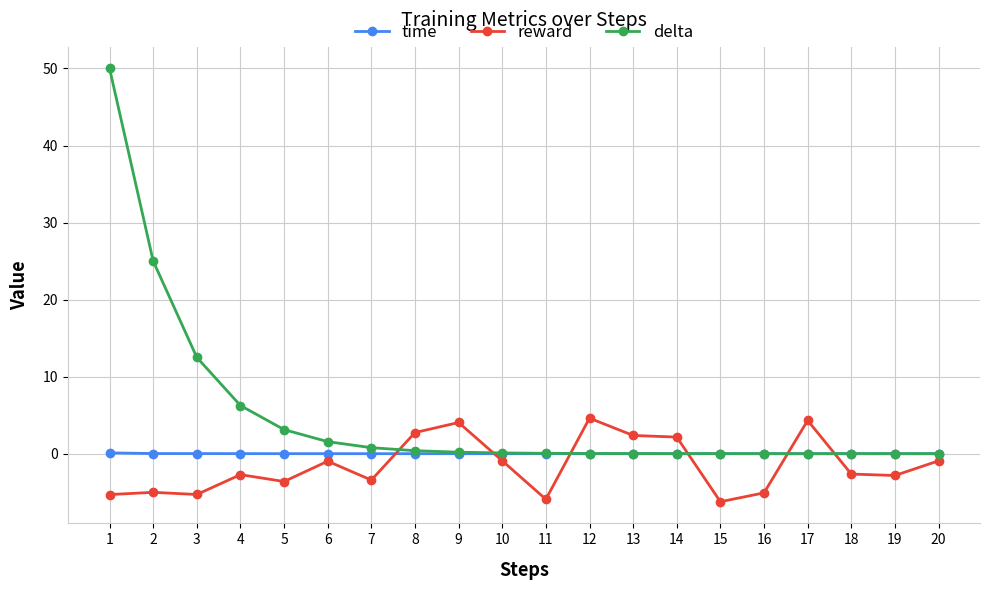

Which series ends up on top after the final intersection of reward and delta?

delta